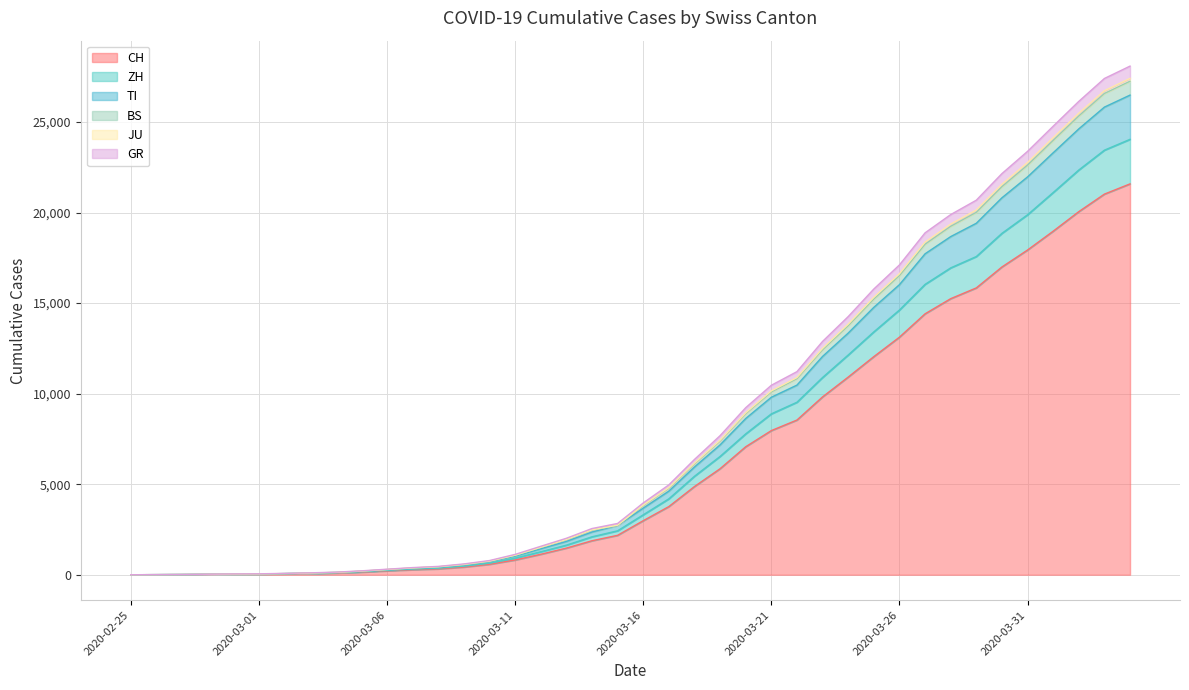

What is the value of the JU point at the 19th from the left?

2478